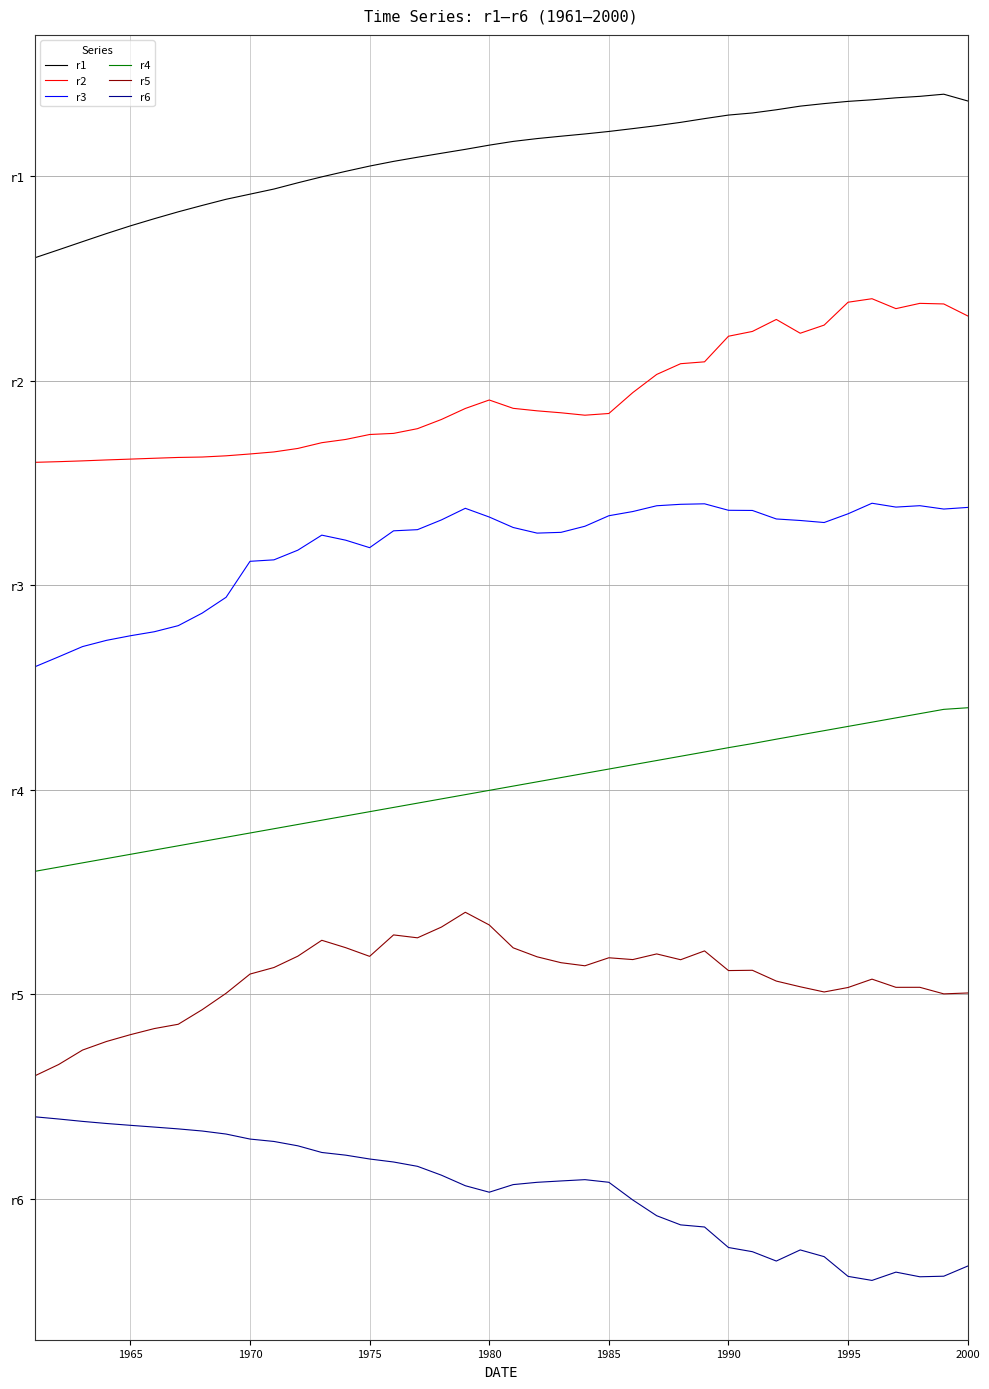

Does the chart display data point markers on the line(s)?

No